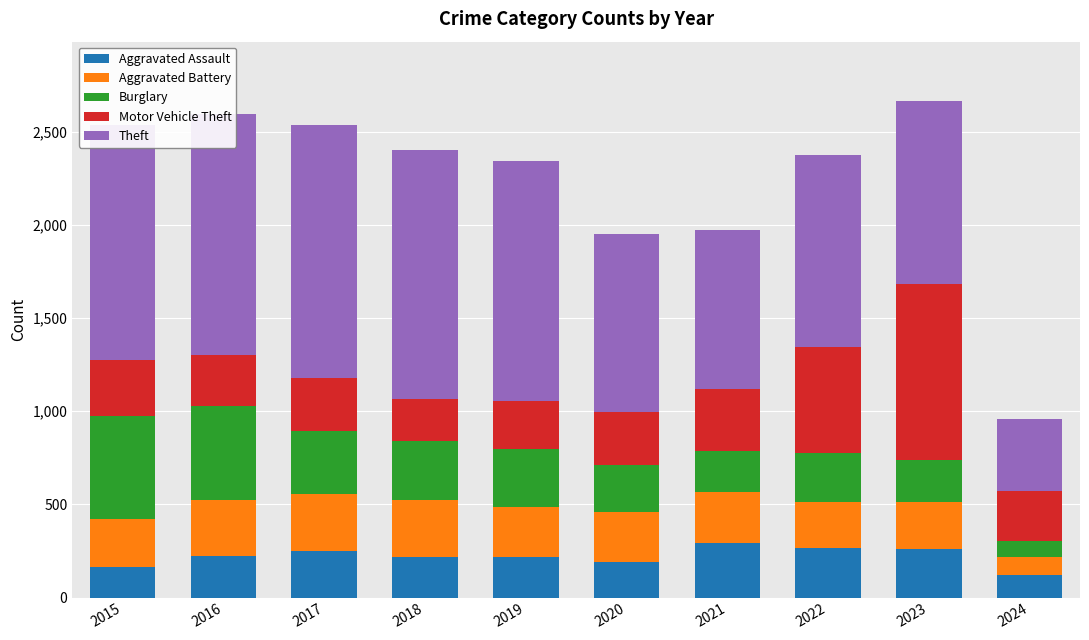

What is the average value of the Aggravated Assault series?

221